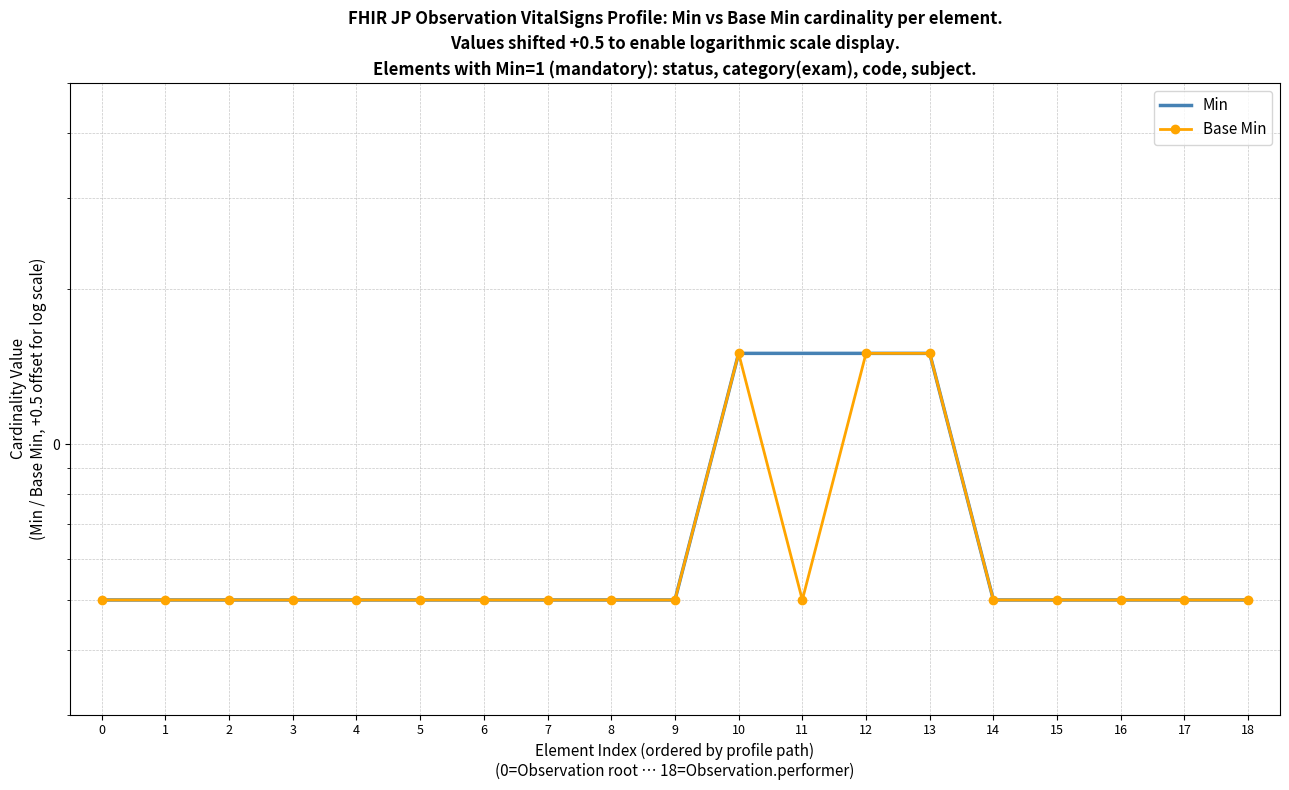

Reading left to right, list all the values displayed in this chart.

Min: 0=0.5	1=0.5	2=0.5	3=0.5	4=0.5	5=0.5	6=0.5	7=0.5	8=0.5	9=0.5	10=1.5	11=1.5	12=1.5	13=1.5	14=0.5	15=0.5	16=0.5	17=0.5	18=0.5
Base Min: 0=0.5	1=0.5	2=0.5	3=0.5	4=0.5	5=0.5	6=0.5	7=0.5	8=0.5	9=0.5	10=1.5	11=0.5	12=1.5	13=1.5	14=0.5	15=0.5	16=0.5	17=0.5	18=0.5